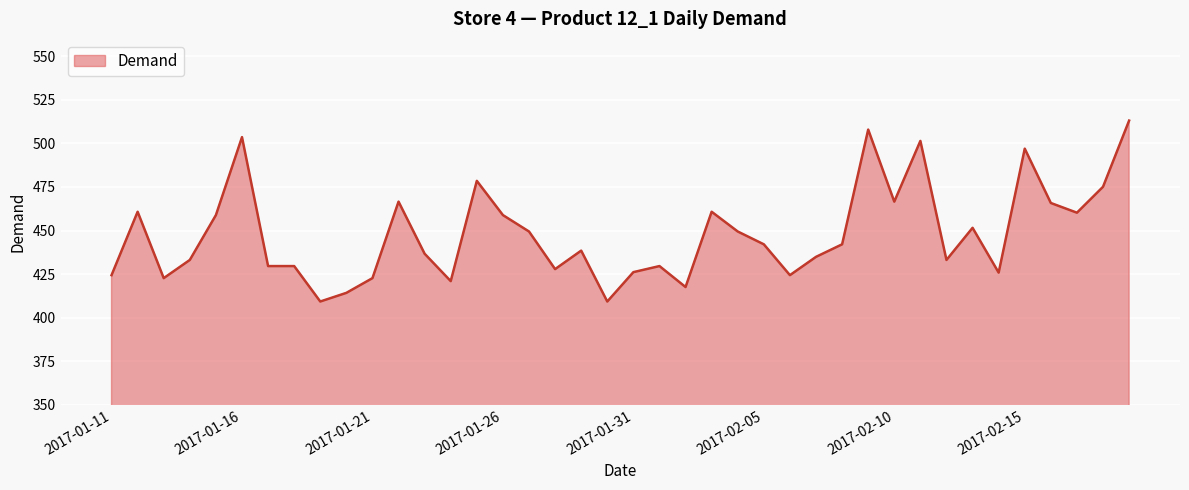

How many lines are shown in the chart?

1